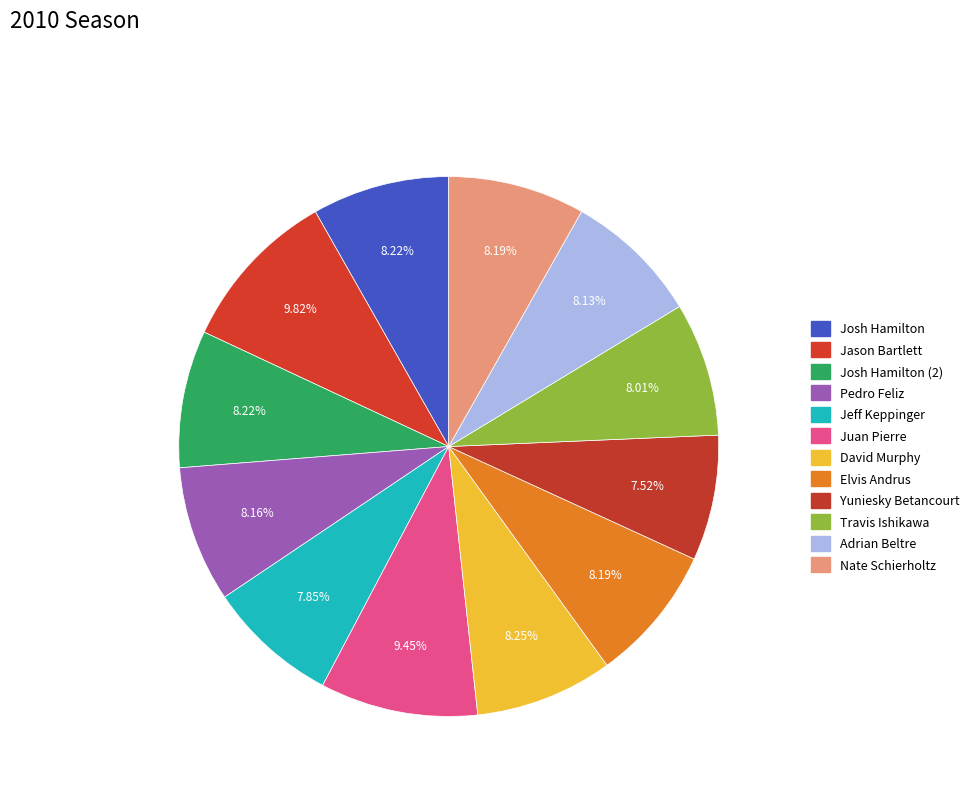

How many slices are in this pie chart?

12